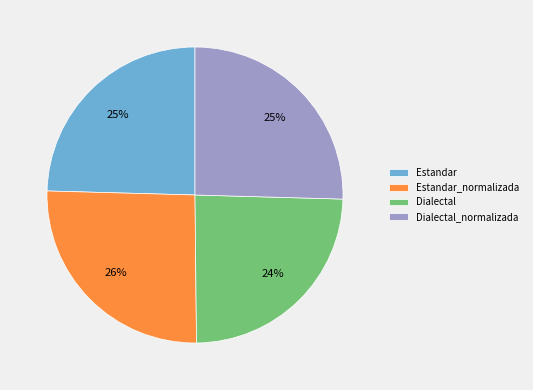

Between Dialectal and Dialectal_normalizada, which is larger?

Dialectal_normalizada